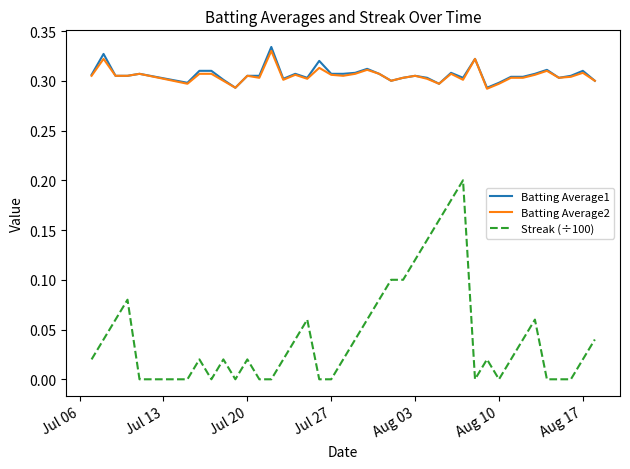

True or false: Batting Average1 and Streak (÷100) intersect in this chart.

False